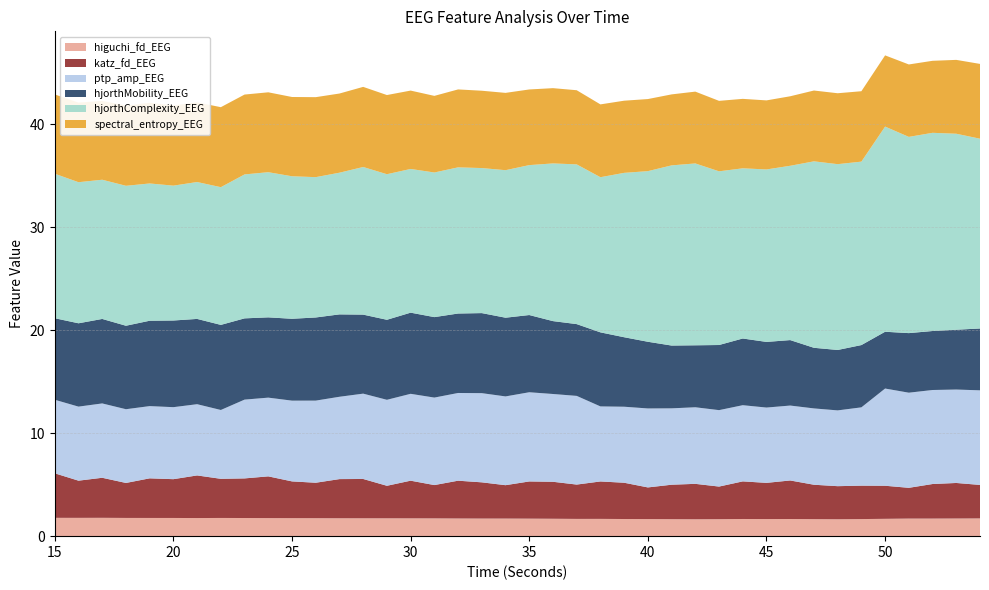

Reading left to right, transcribe all the data shown in this chart.

higuchi_fd_EEG: 1.8	1.8	1.8	1.8	1.8	1.8	1.8	1.8	1.8	1.8	1.7	1.7	1.7	1.7	1.7	1.7	1.7	1.7	1.7	1.7	1.7	1.7	1.7	1.7	1.7	1.7	1.7	1.6	1.7	1.7	1.7	1.7	1.7	1.6	1.7	1.7	1.7	1.7	1.7	1.7
katz_fd_EEG: 4.3	3.6	3.9	3.4	3.8	3.8	4.1	3.8	3.8	4.1	3.6	3.4	3.8	3.8	3.2	3.7	3.2	3.7	3.5	3.2	3.6	3.6	3.3	3.6	3.5	3.1	3.3	3.4	3.2	3.7	3.5	3.7	3.3	3.2	3.2	3.2	3.0	3.4	3.5	3.3
ptp_amp_EEG: 7.1	7.2	7.2	7.2	7.0	7.0	6.9	6.7	7.7	7.6	7.8	8.0	8.0	8.3	8.4	8.4	8.5	8.5	8.7	8.6	8.7	8.5	8.6	7.3	7.4	7.7	7.4	7.4	7.4	7.4	7.3	7.3	7.4	7.4	7.6	9.4	9.2	9.1	9.1	9.2
hjorthMobility_EEG: 7.9	8.1	8.2	8.1	8.3	8.4	8.3	8.3	7.9	7.8	8.0	8.1	8.0	7.7	7.8	7.9	7.8	7.7	7.8	7.6	7.5	7.1	7.0	7.2	6.8	6.5	6.1	6.0	6.3	6.5	6.4	6.4	5.9	5.9	6.1	5.5	5.8	5.7	5.8	6.0
hjorthComplexity_EEG: 14.0	13.7	13.5	13.6	13.3	13.1	13.3	13.4	14.0	14.1	13.8	13.6	13.8	14.3	14.1	14.0	14.1	14.2	14.1	14.3	14.6	15.3	15.5	15.1	16.0	16.6	17.5	17.7	16.9	16.5	16.8	16.9	18.1	18.1	17.8	19.9	19.1	19.3	19.0	18.4
spectral_entropy_EEG: 7.7	7.7	7.7	7.8	7.8	7.8	7.7	7.8	7.8	7.8	7.7	7.8	7.7	7.8	7.7	7.6	7.4	7.6	7.5	7.5	7.4	7.3	7.2	7.1	7.0	7.0	6.9	7.0	6.8	6.7	6.7	6.8	6.9	6.9	6.8	6.9	7.0	7.0	7.2	7.3